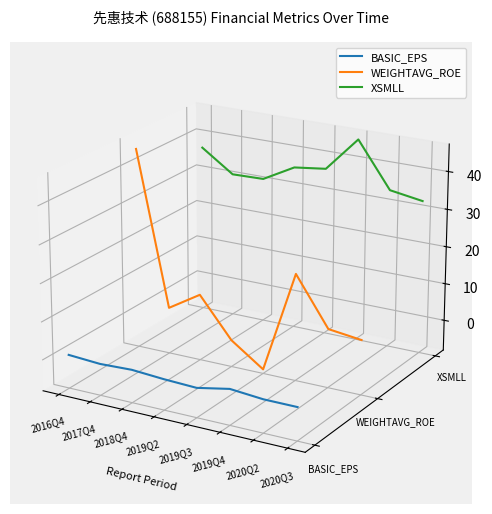

True or false: BASIC_EPS has more than 0 interior local peaks.

False